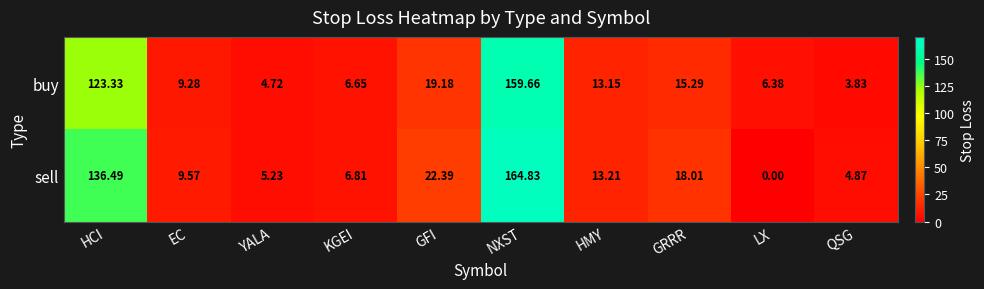

At which category does the chart reach its peak across all series?

NXST